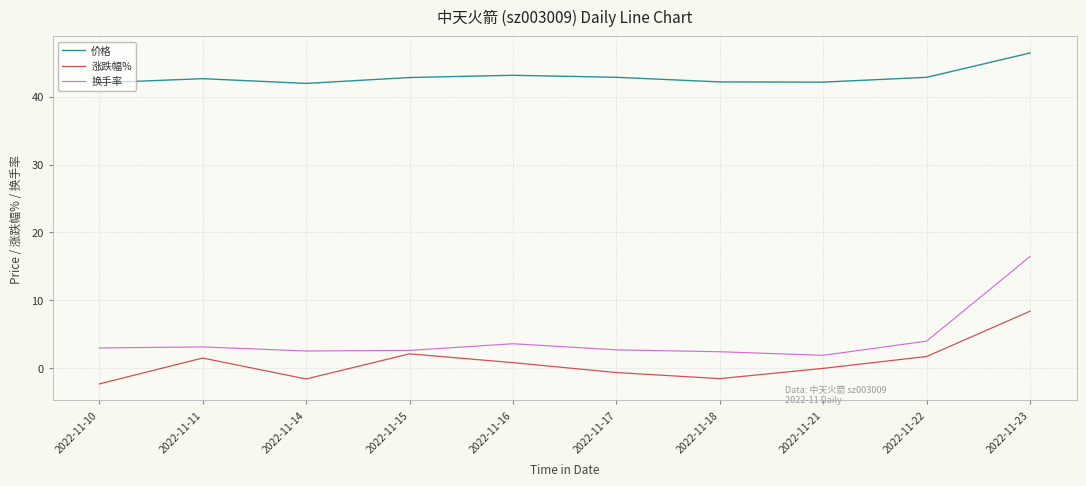

At which label does 换手率 reach its minimum?

2022-11-21